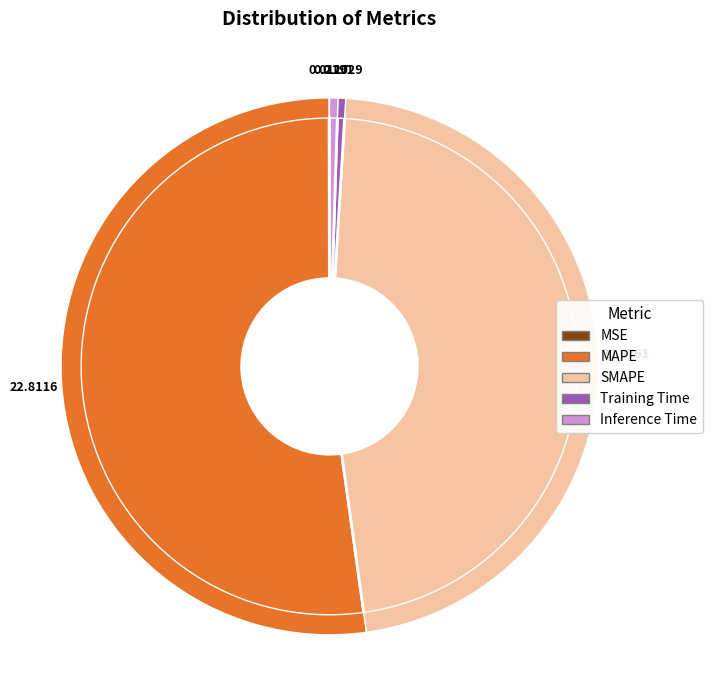

Do Inference Time and MAPE together represent more than half of the pie?

Yes